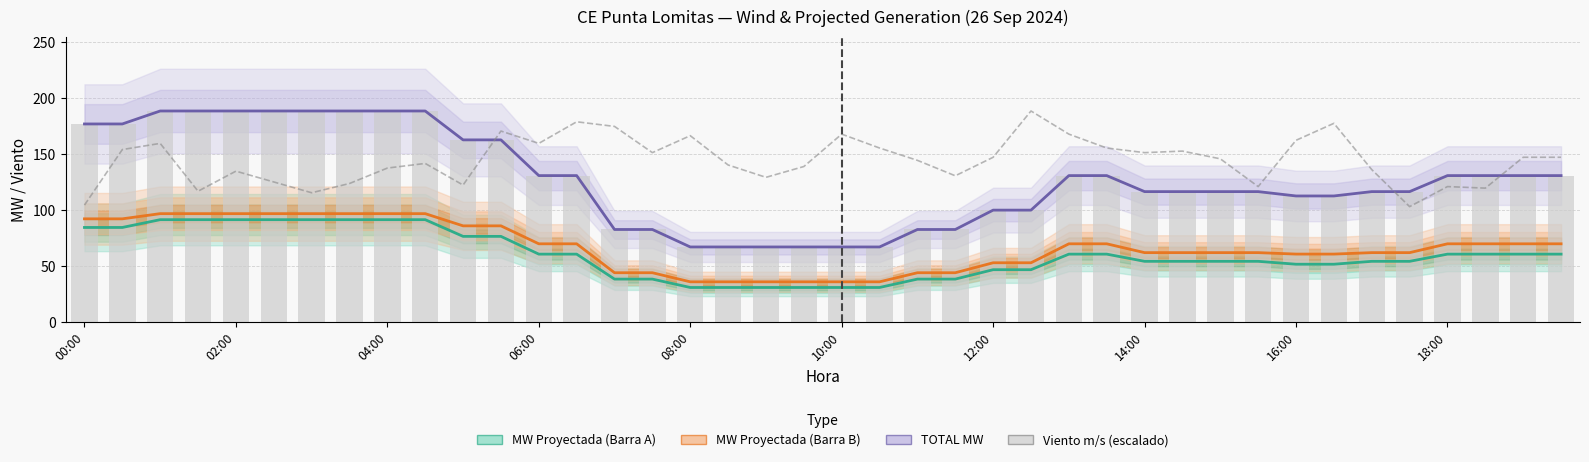

The value of Viento m/s (escalado) at 30 is 145.9. True or false?

True